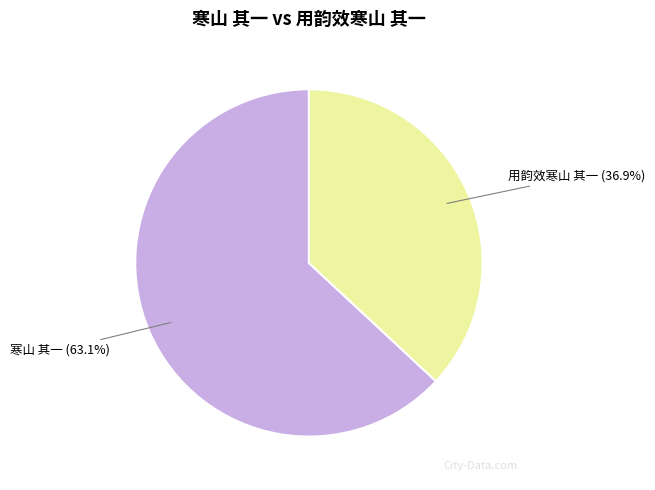

To the nearest percent, what portion does 寒山 其一 represent?

63%